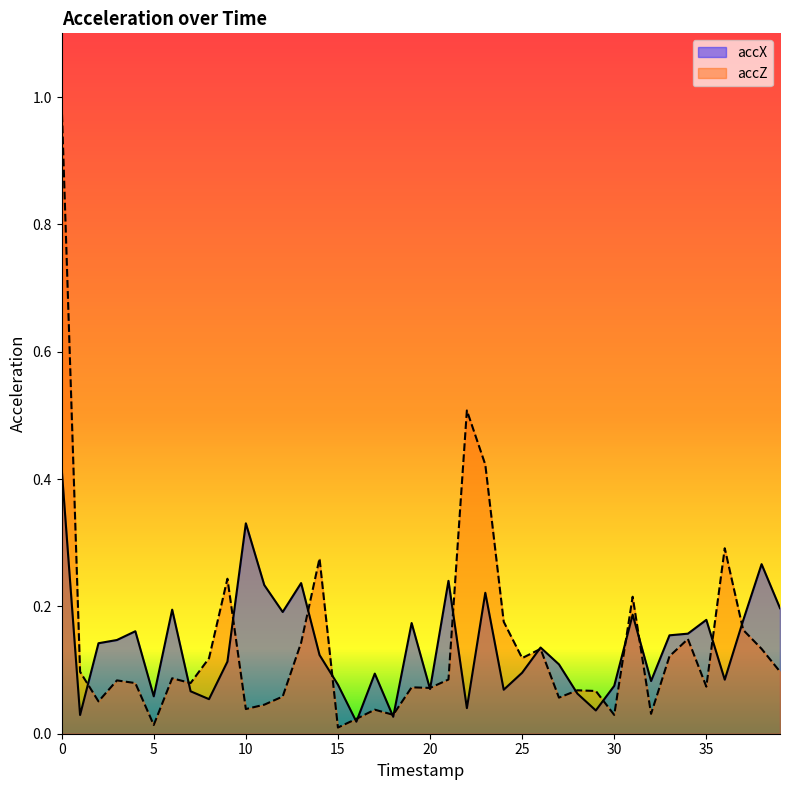

Which category has the lowest value in the accZ series?

15